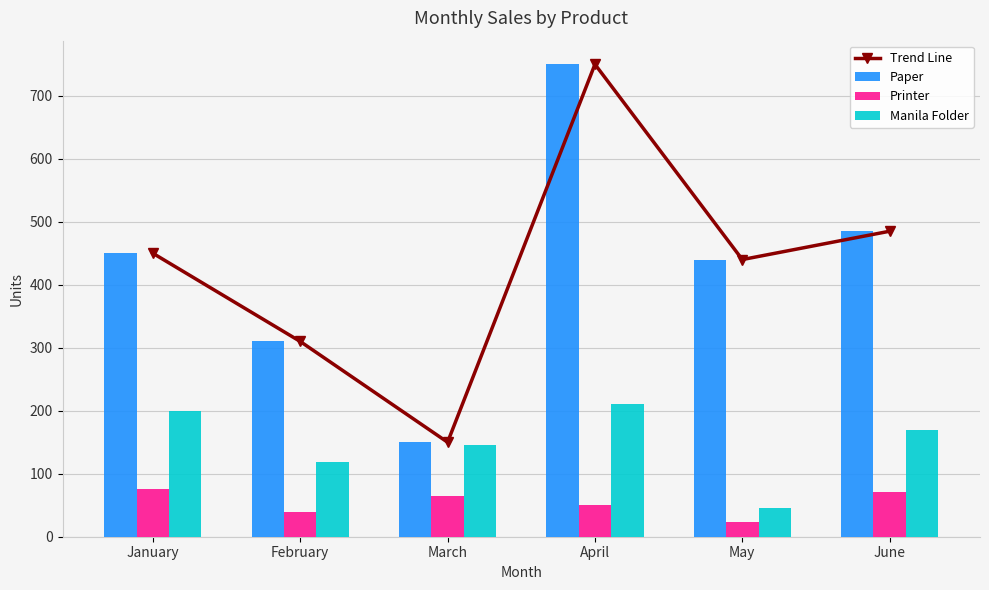

What is the value of the Paper bar at the 3rd from the left?

150